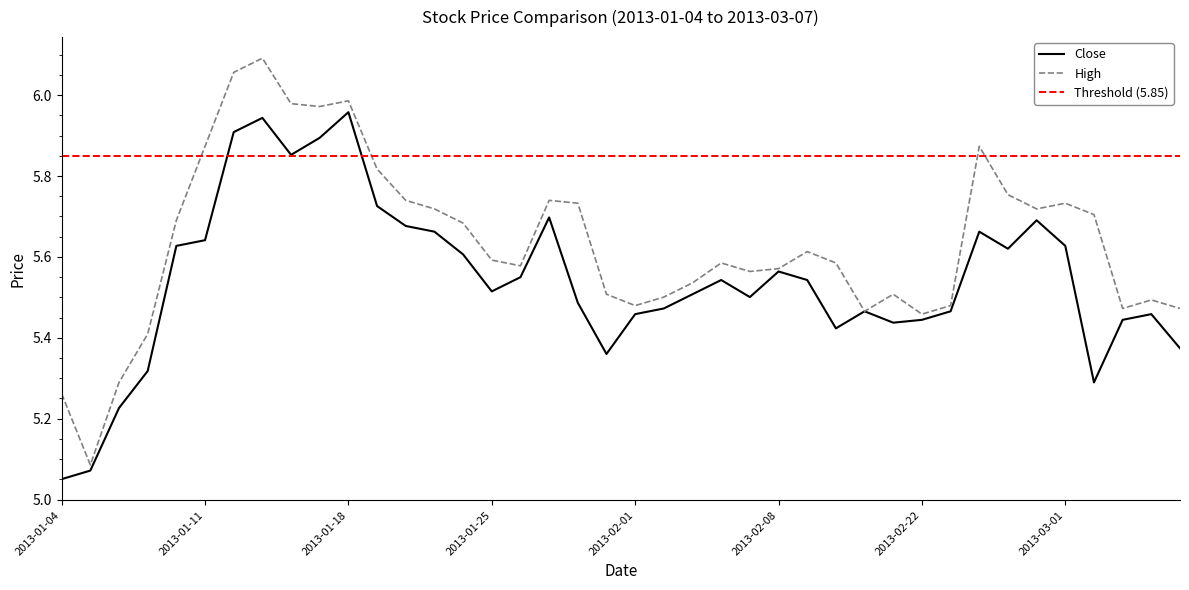

Rank the categories by high value from highest to lowest.

2013-01-15, 2013-01-14, 2013-01-18, 2013-01-16, 2013-01-17, 2013-01-11, 2013-02-26, 2013-01-21, 2013-02-27, 2013-01-22, 2013-01-29, 2013-01-30, 2013-03-01, 2013-01-23, 2013-02-28, 2013-03-04, 2013-01-10, 2013-01-24, 2013-02-18, 2013-01-25, 2013-02-06, 2013-02-19, 2013-01-28, 2013-02-08, 2013-02-07, 2013-02-05, 2013-01-31, 2013-02-21, 2013-02-04, 2013-03-06, 2013-02-01, 2013-02-25, 2013-03-05, 2013-03-07, 2013-02-20, 2013-02-22, 2013-01-09, 2013-01-08, 2013-01-04, 2013-01-07